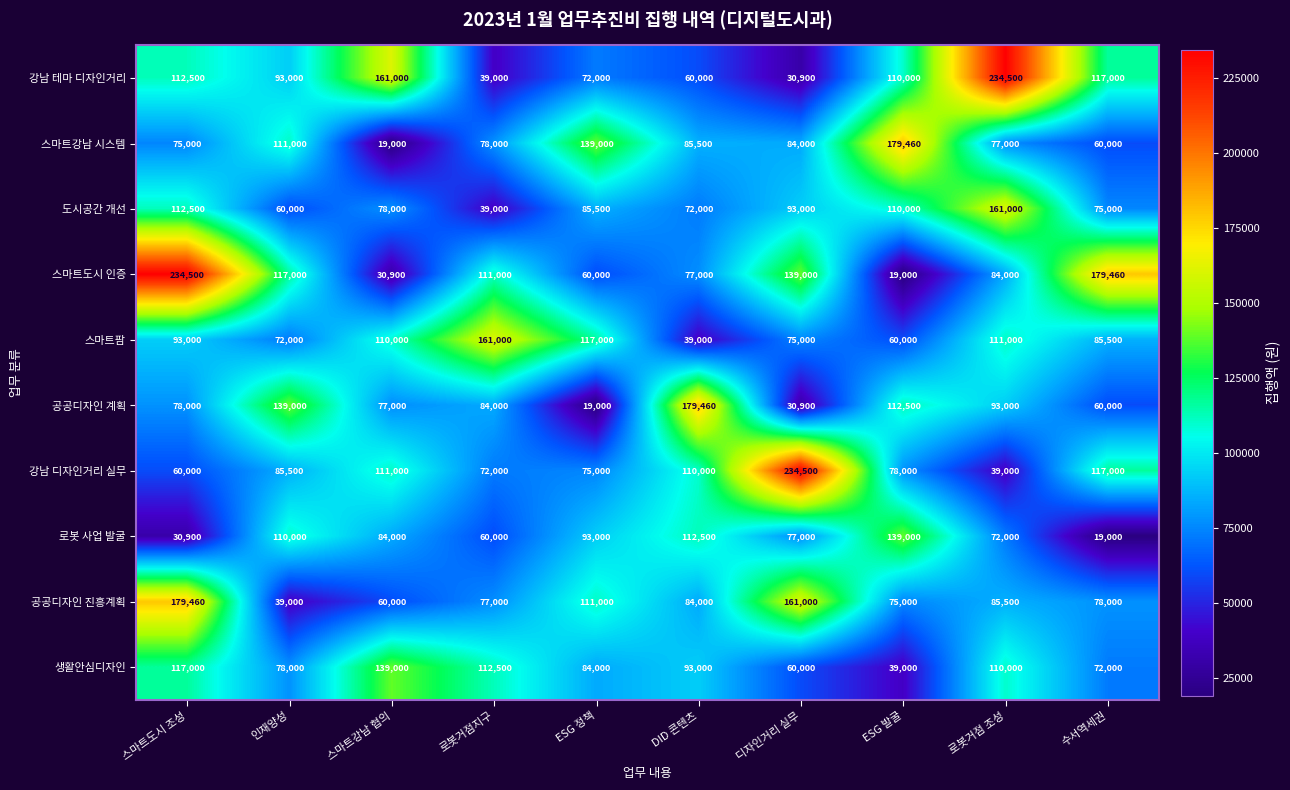

What is the difference between the 강남 테마 디자인거리 values at 로봇거점지구 and 스마트강남 협의?

122000